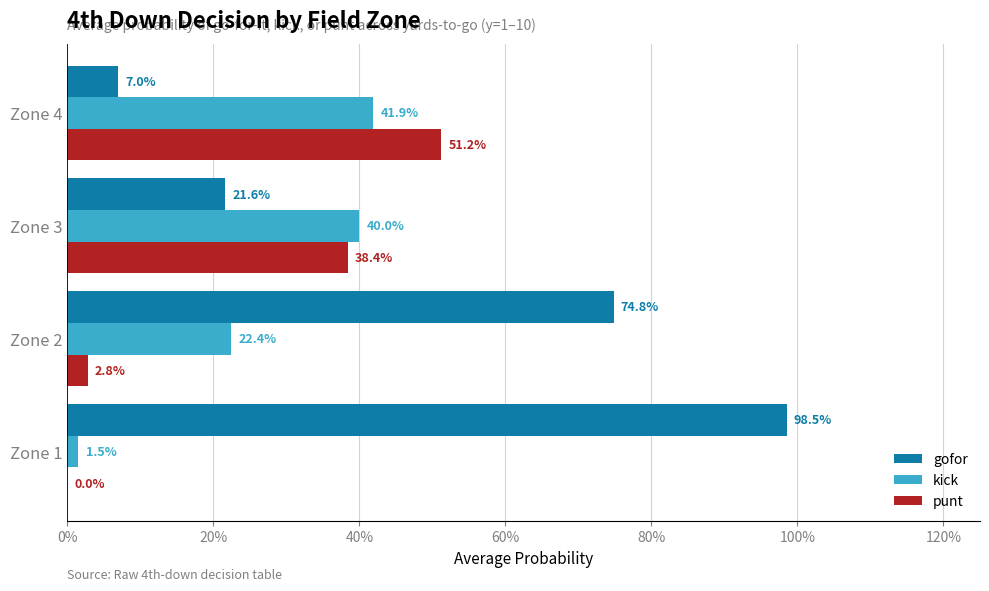

What are all the series names shown in the legend?

gofor, kick, punt